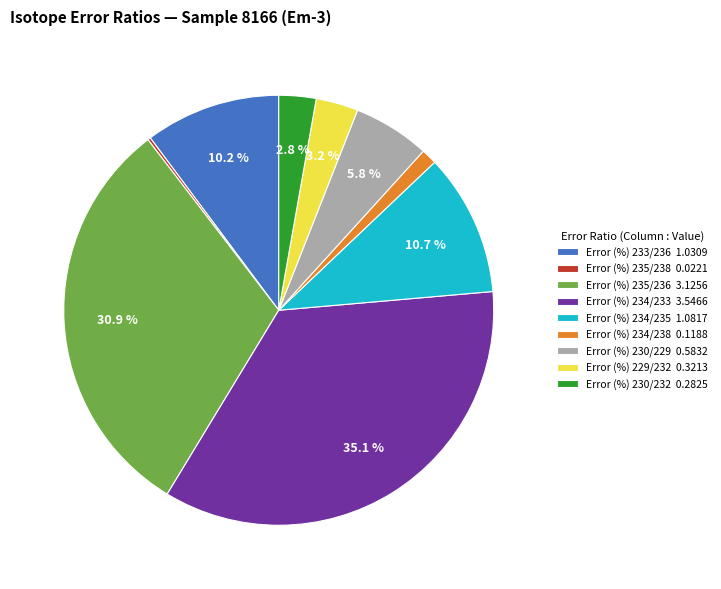

To the nearest percent, what is the average slice percentage?

11%